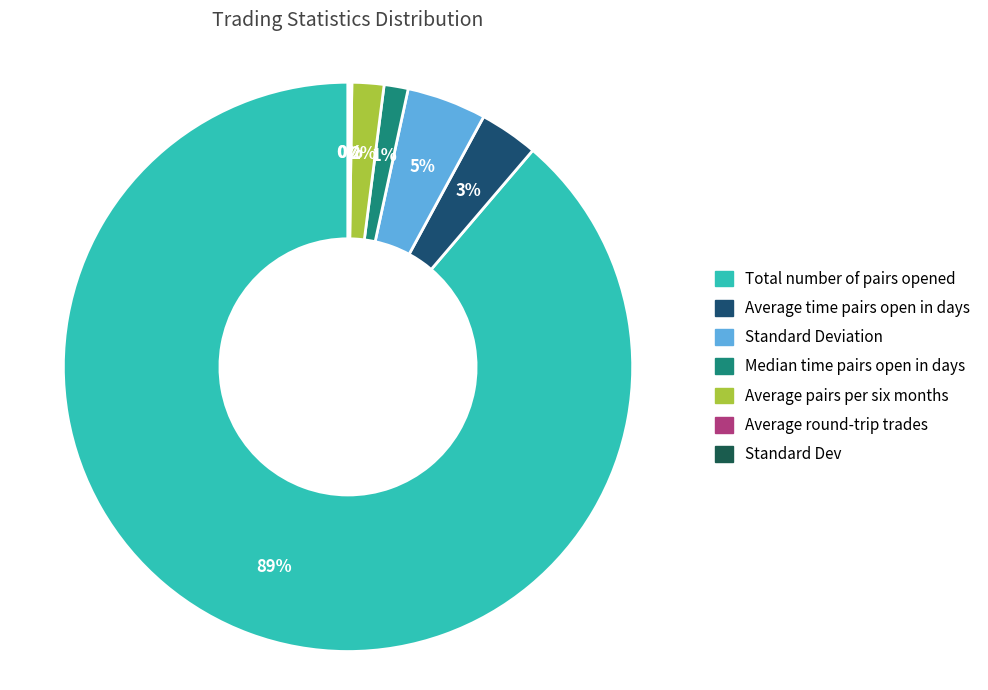

To the nearest percent, what is the average slice percentage?

14%